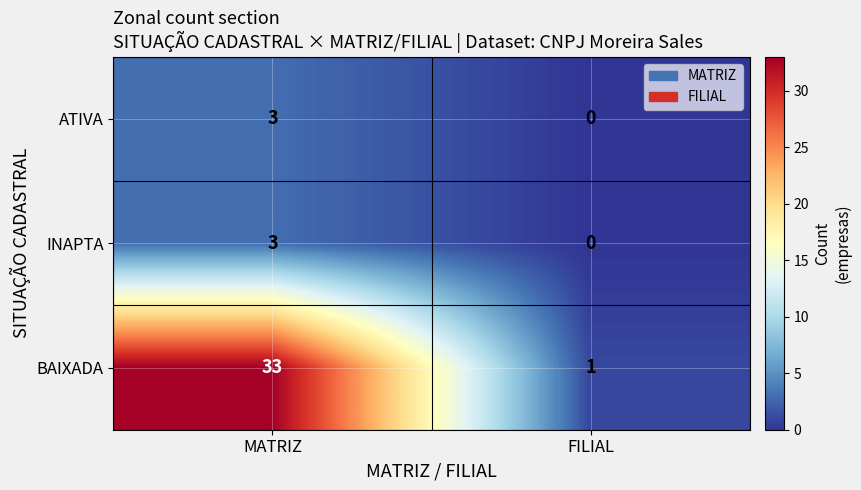

Reading left to right, extract all data points from this chart.

ATIVA: MATRIZ=3	FILIAL=0
INAPTA: MATRIZ=3	FILIAL=0
BAIXADA: MATRIZ=33	FILIAL=1